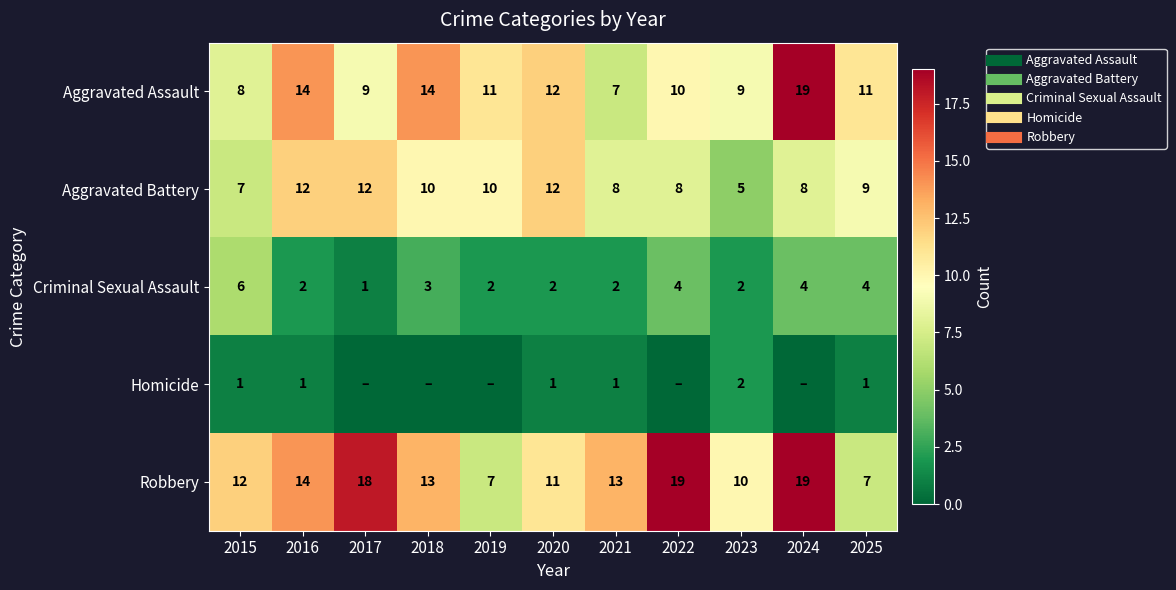

What is the lowest value of the Aggravated Battery series?

5